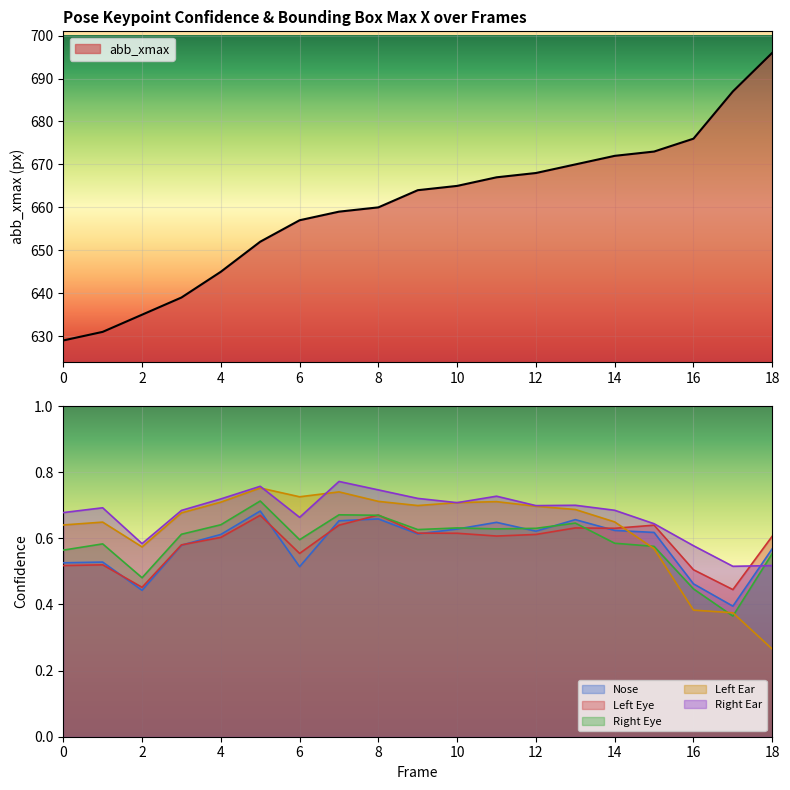

At which label does a_left_ear_confidence reach its minimum?

18